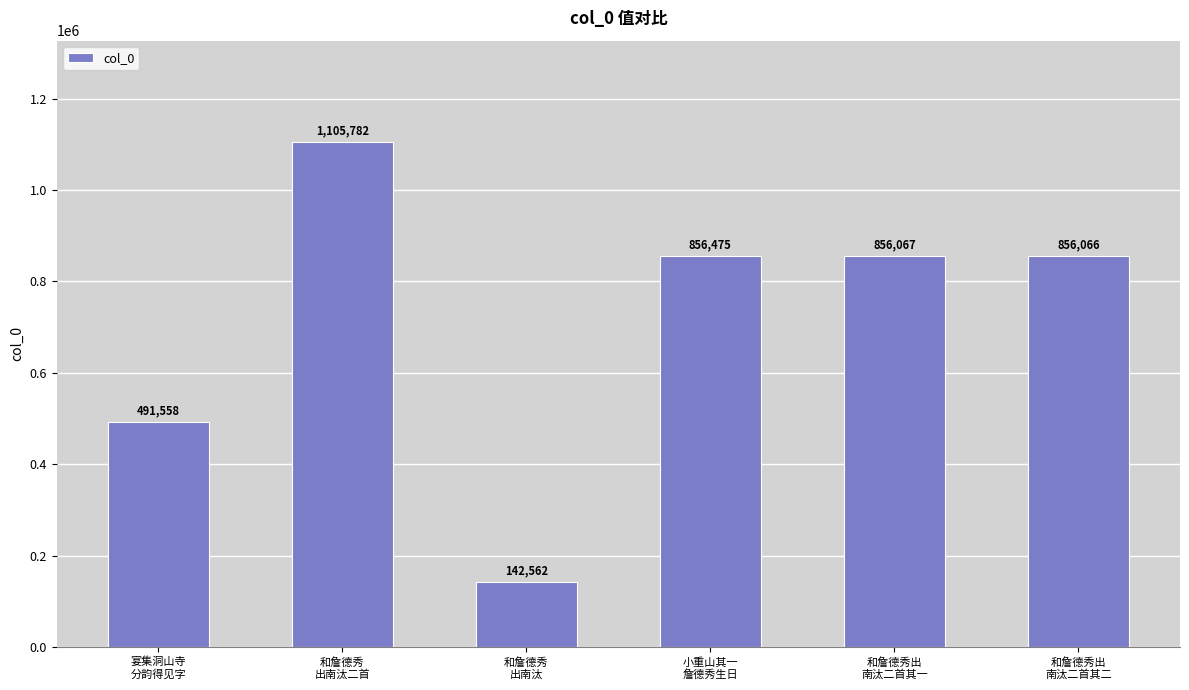

What is the difference between the maximum and minimum values?

963220